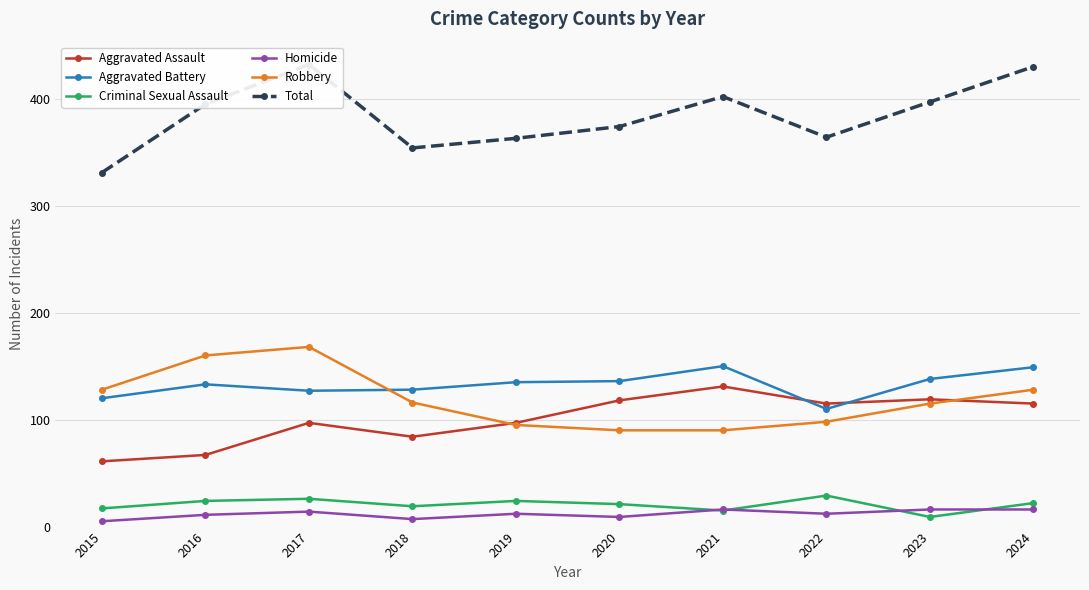

True or false: Total has a value of 537 at 2019.

False